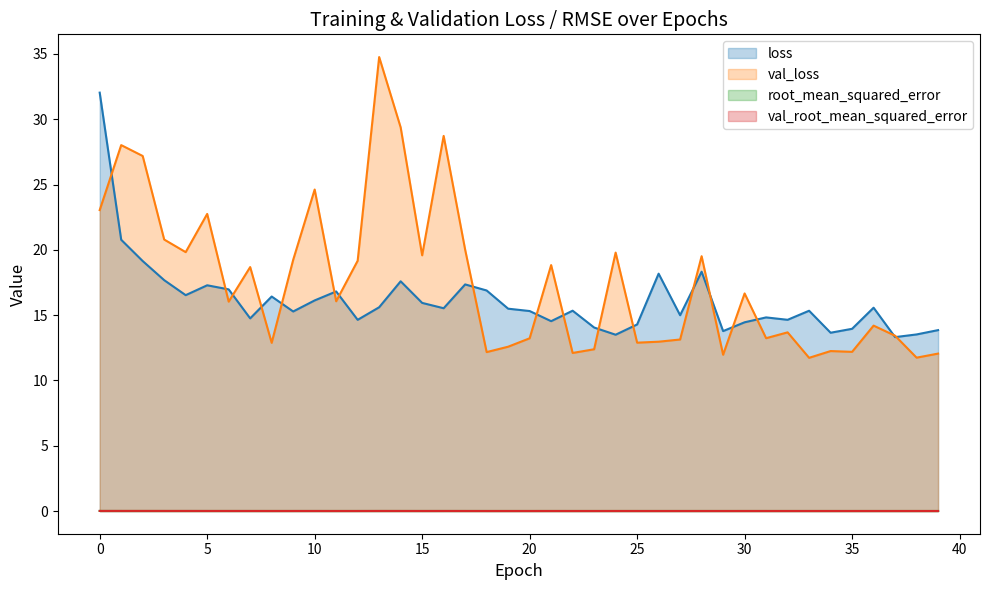

The value of root_mean_squared_error at 0 is 0.0. True or false?

True